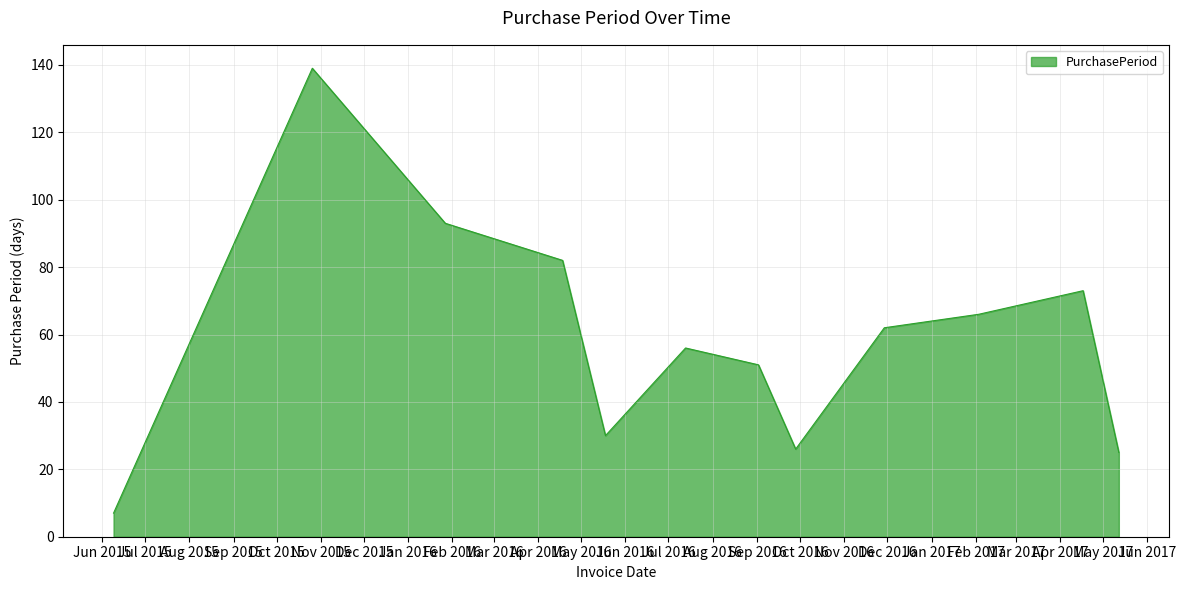

What is the difference between the maximum and minimum values?

132